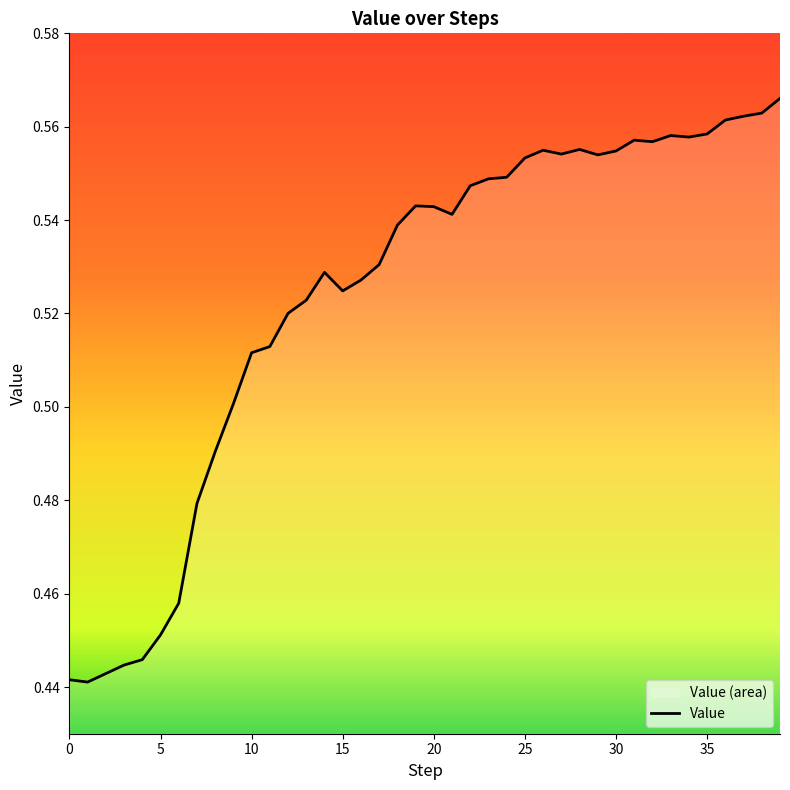

What is the minimum value shown in the chart?

0.4